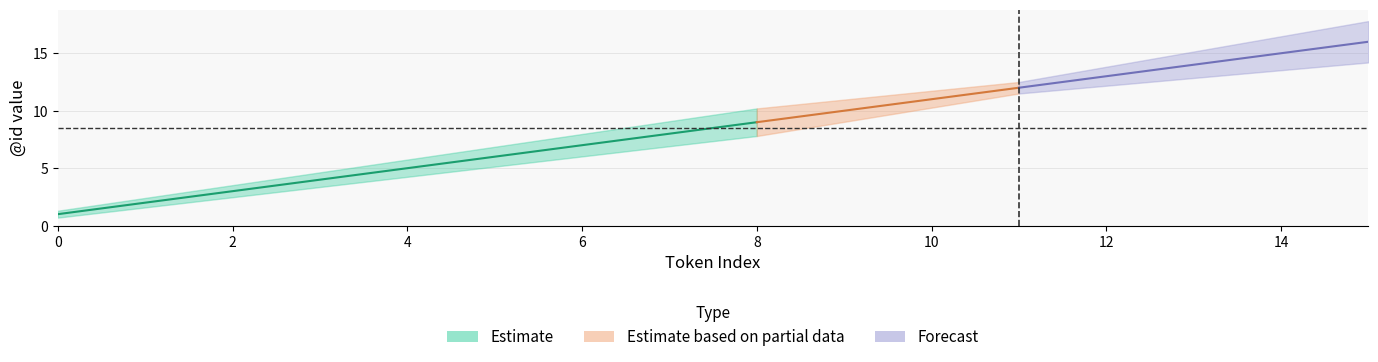

Where does the data first go above 9?

9